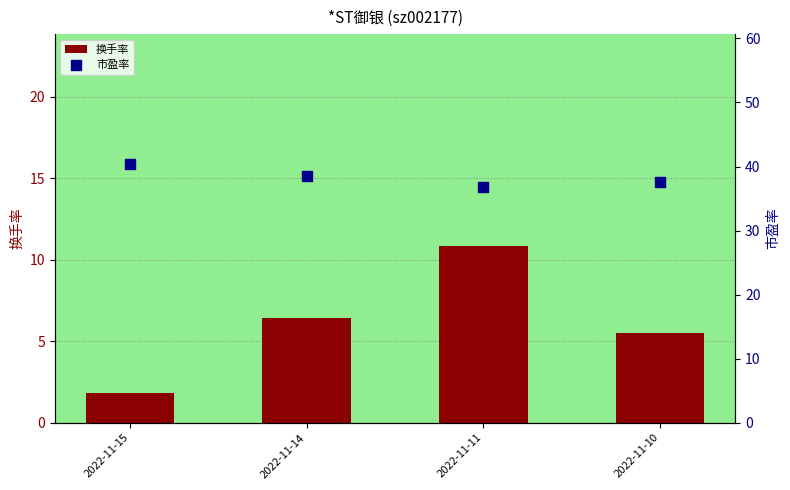

Which series reaches the minimum Y coordinate?

换手率